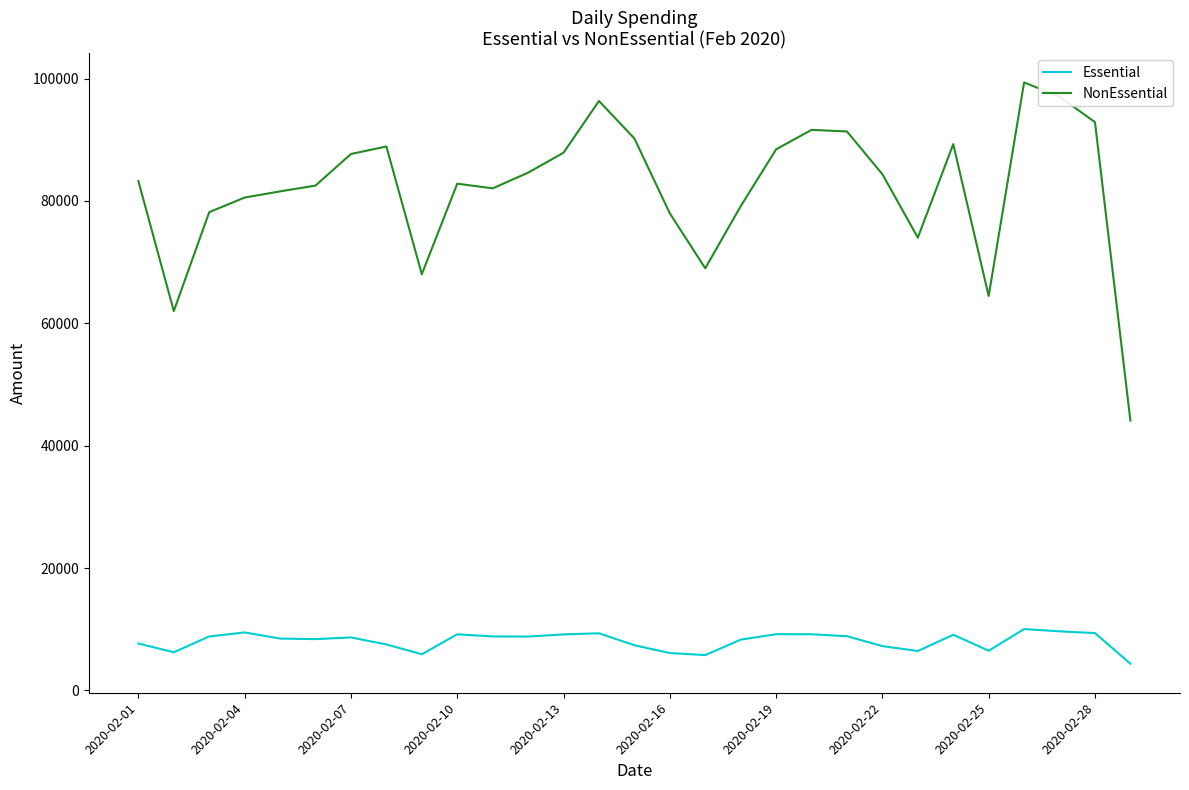

Which series has the largest total across all categories?

NonEssential